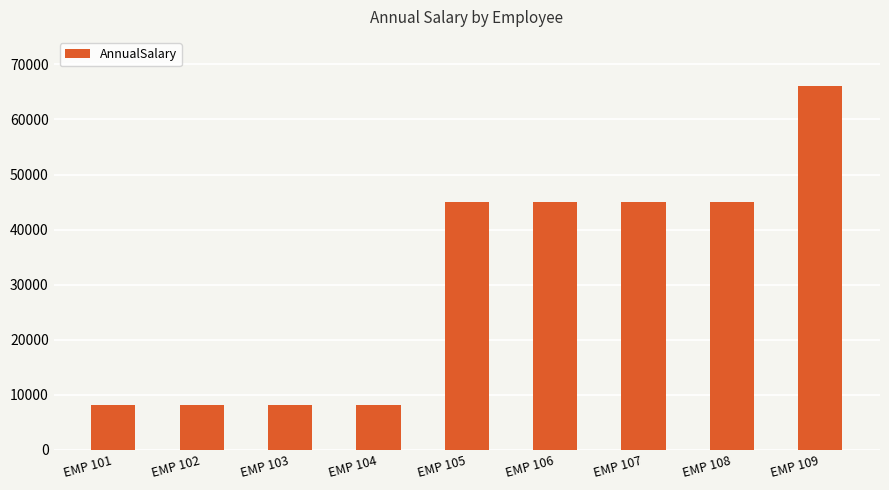

What is the maximum value shown in the chart?

66170.0